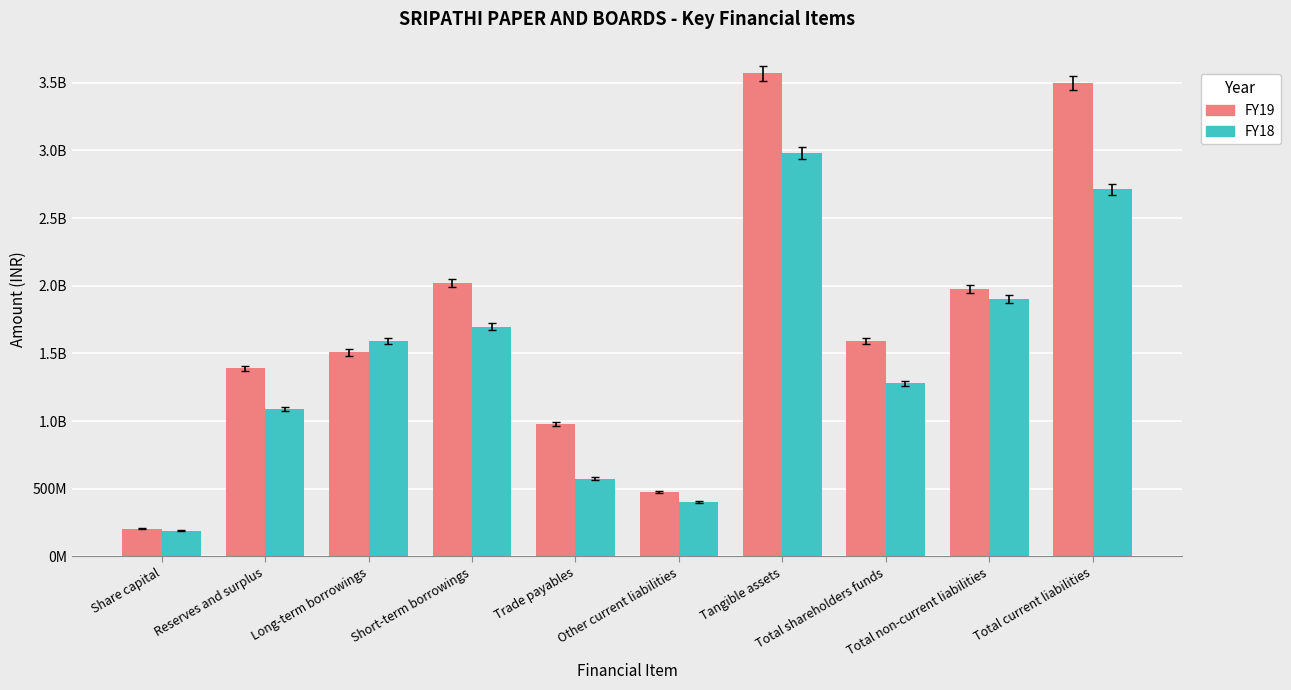

Read the FY18 value at Other current liabilities.

400614838